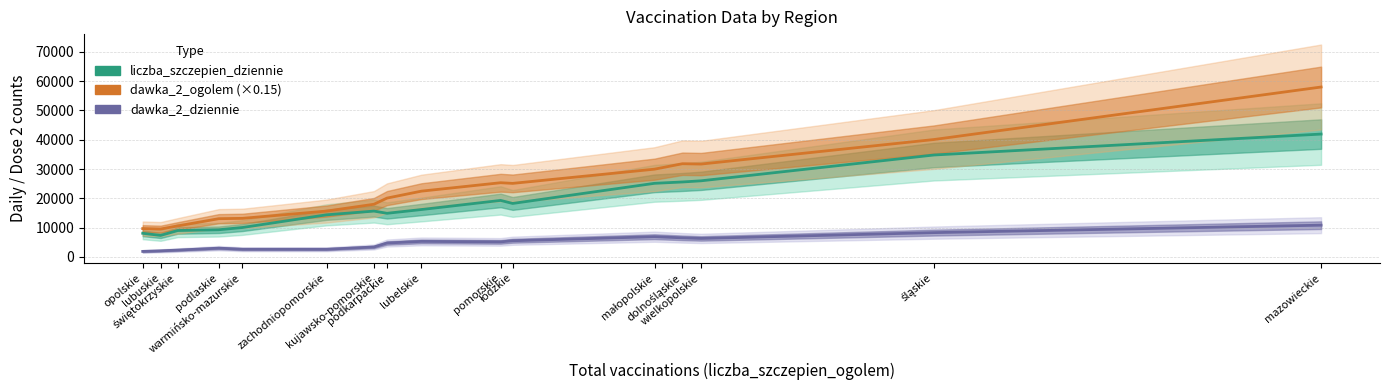

How many data points does each series have?

16